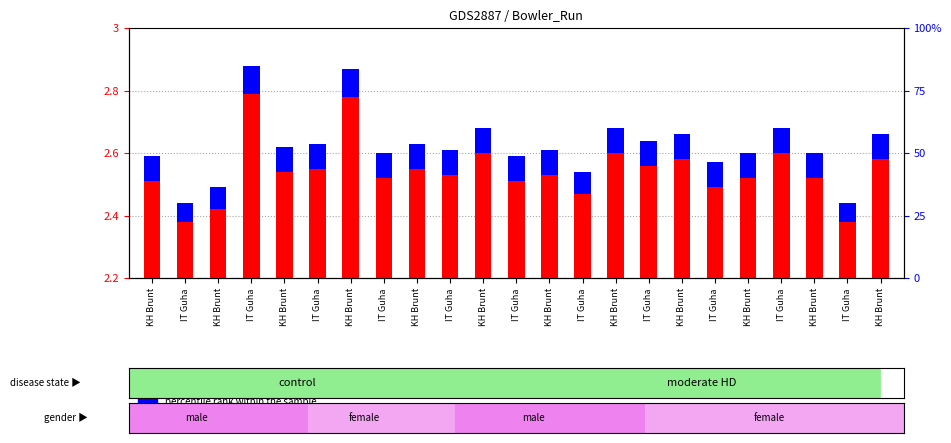

The transformed count series shows 0.2 at KH Brunt. True or false?

False